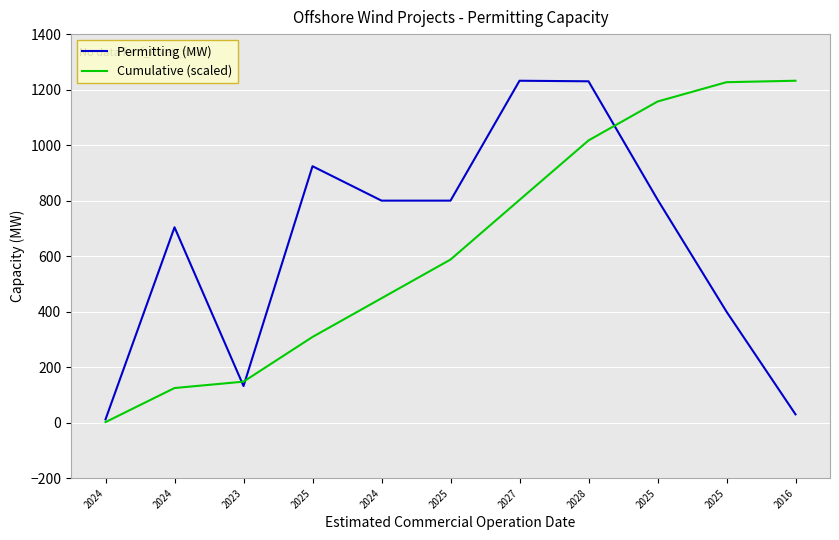

How many lines are shown in the chart?

2